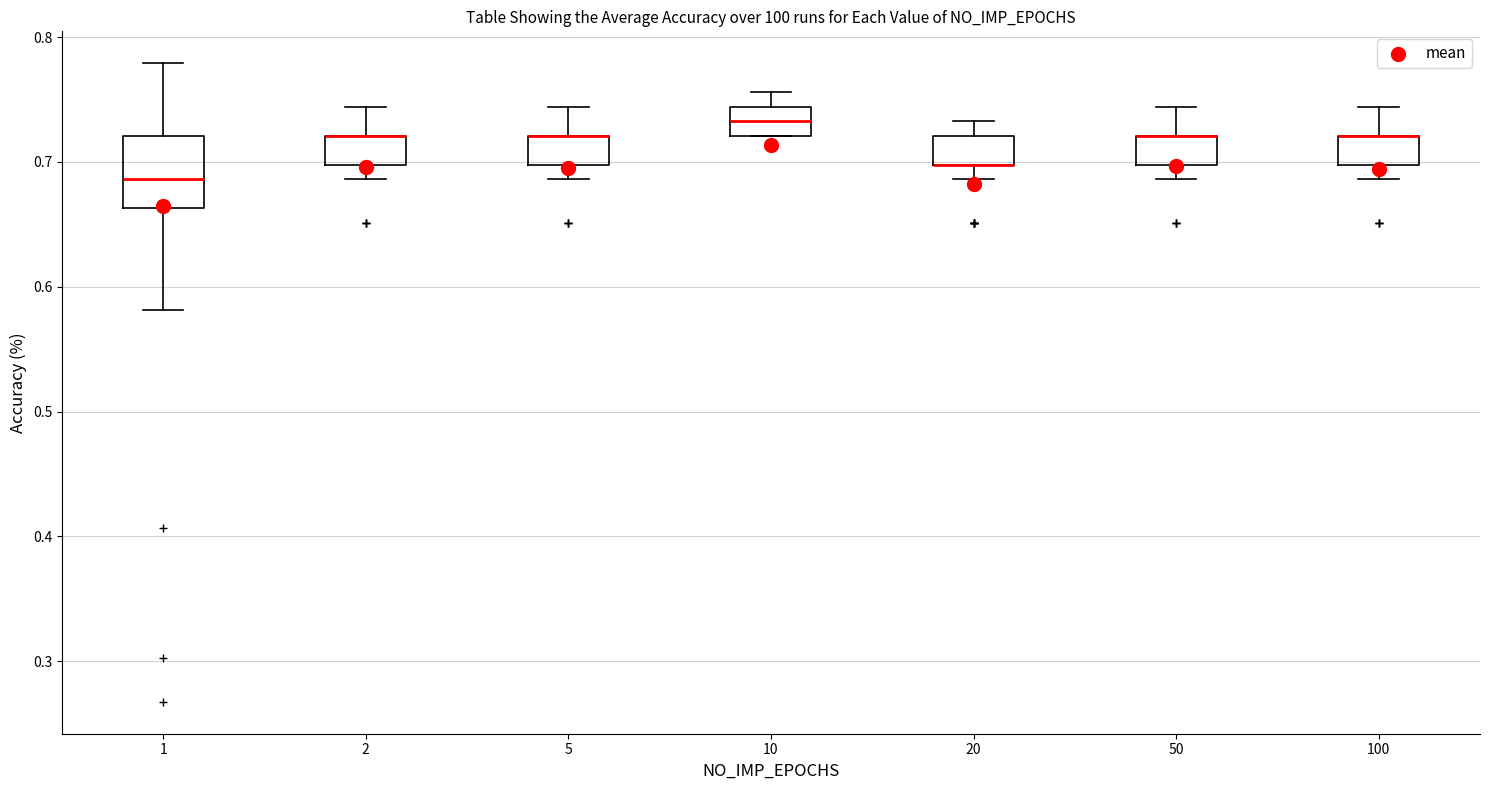

Where is the lower edge of the box at x = 2 on the y-axis? The values are not printed on the chart, so give them approximately, as read against the axis.

0.70